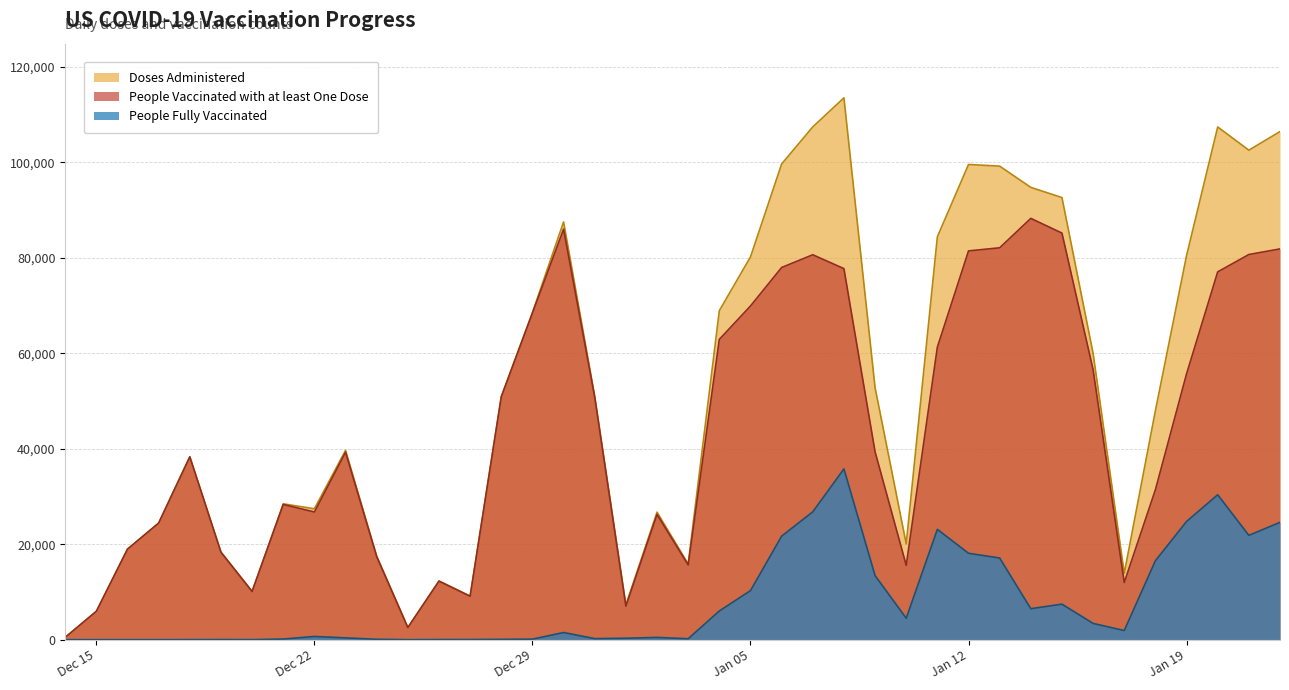

In People Fully Vaccinated, how many points are lower than both neighbors (excluding endpoints)?

8